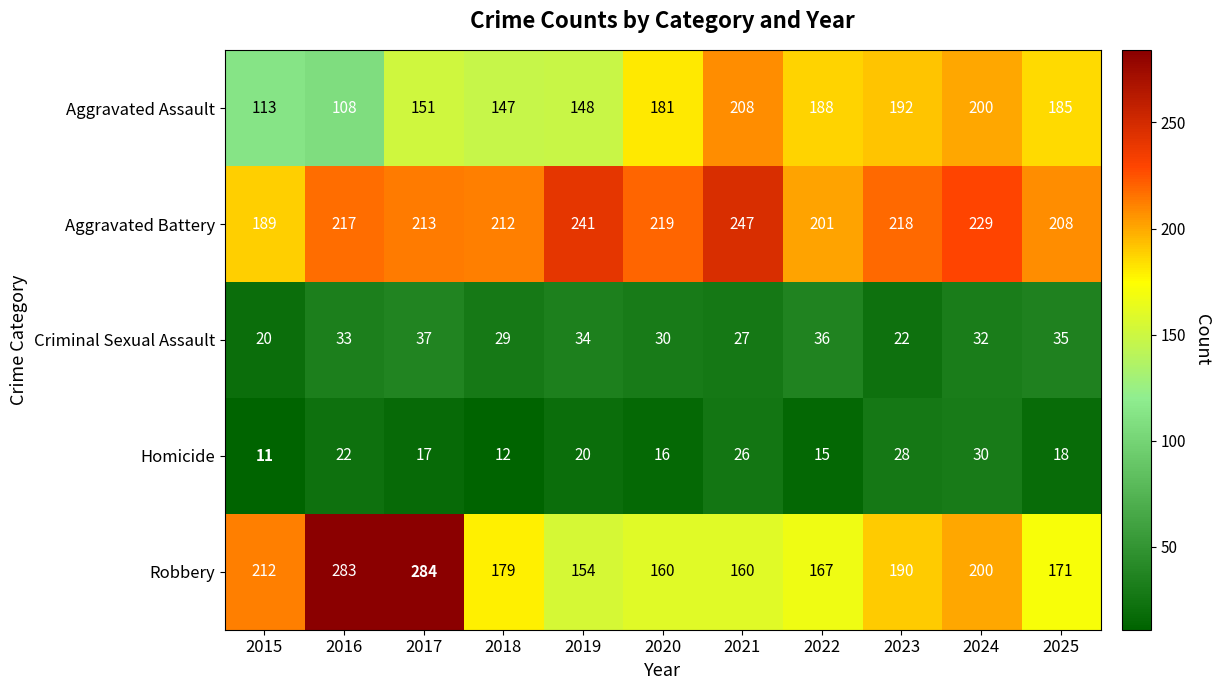

What is the approximate value of Robbery at 2015?

212